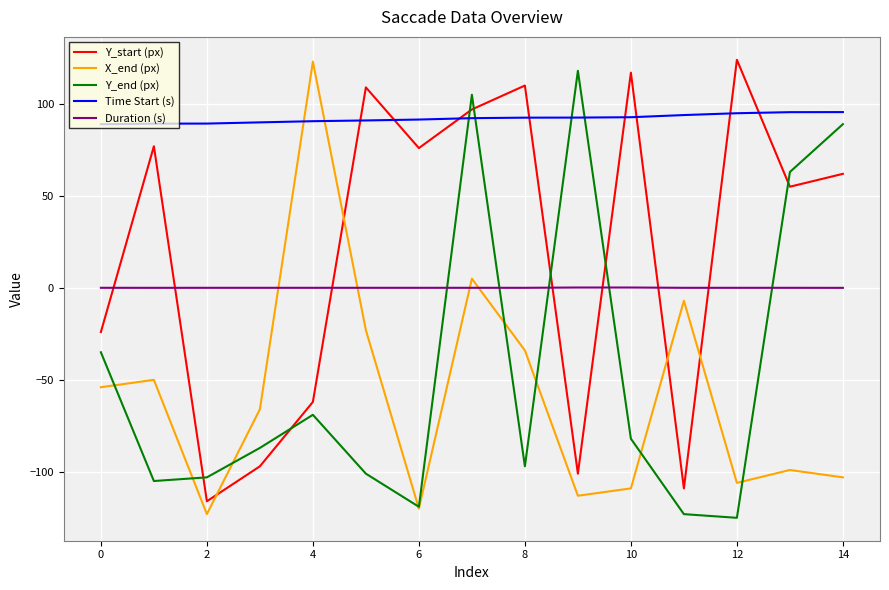

True or false: Duration (s) and X_end (px) intersect in this chart.

True